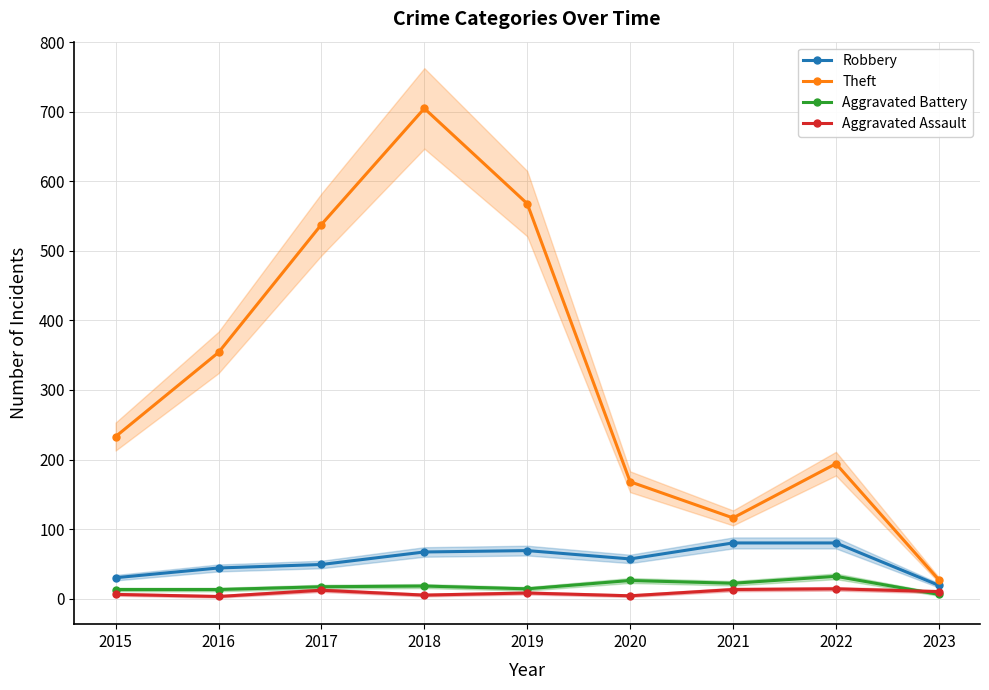

Which has a higher value, 2018 or 2020?

2018